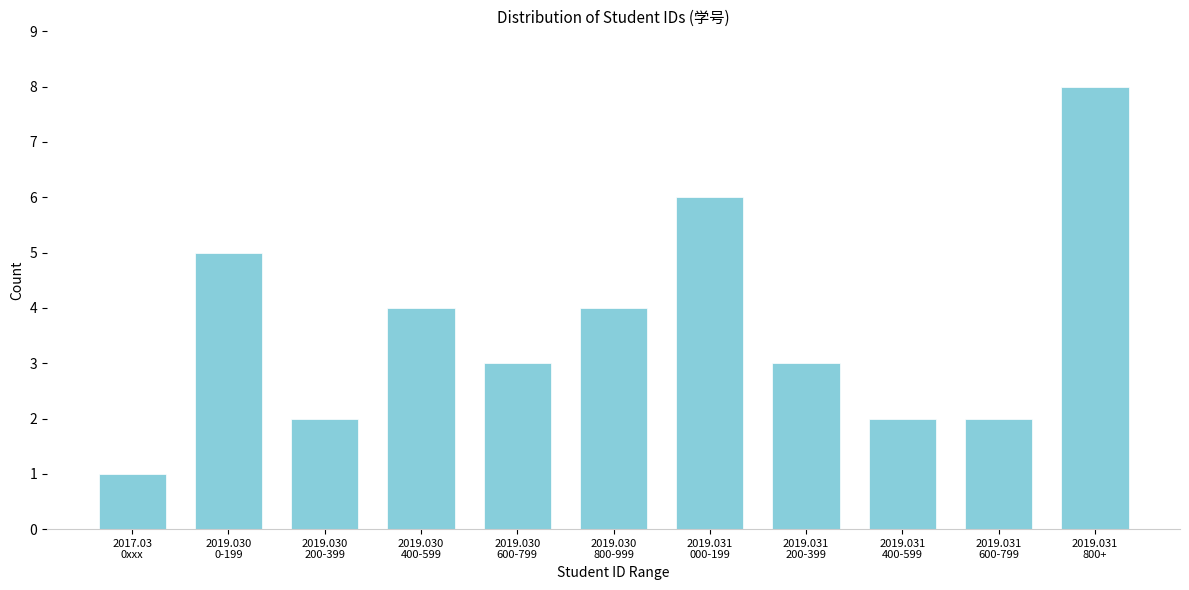

Reading left to right, list all the values displayed in this chart.

1	5	2	4	3	4	6	3	2	2	8